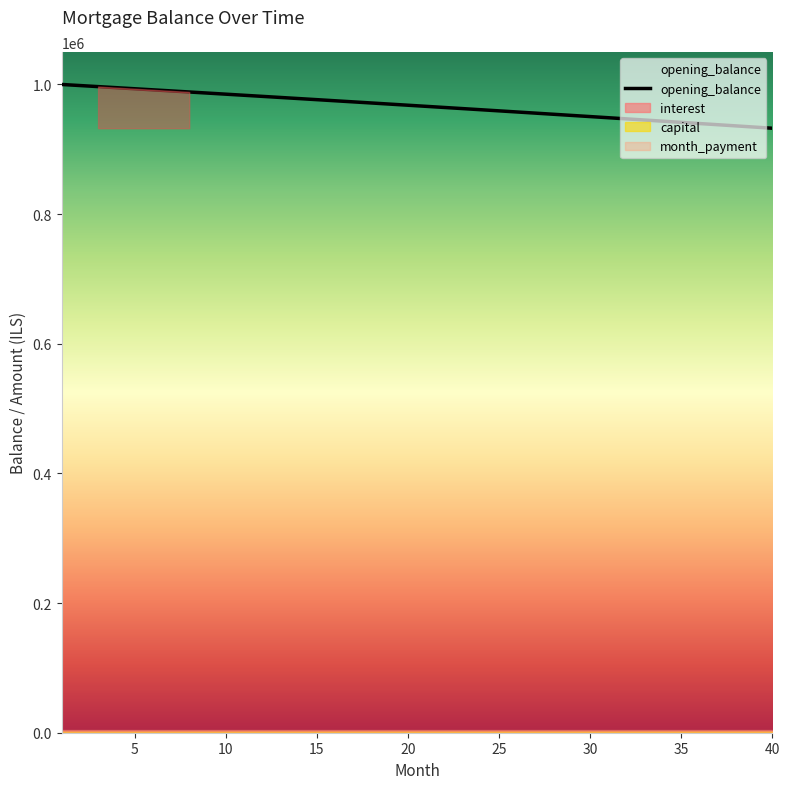

List the labels in order of interest value, largest first.

1, 2, 3, 4, 5, 6, 7, 8, 9, 10, 11, 12, 13, 14, 15, 16, 17, 18, 19, 20, 21, 22, 23, 24, 25, 26, 27, 28, 29, 30, 31, 32, 33, 34, 35, 36, 37, 38, 39, 40